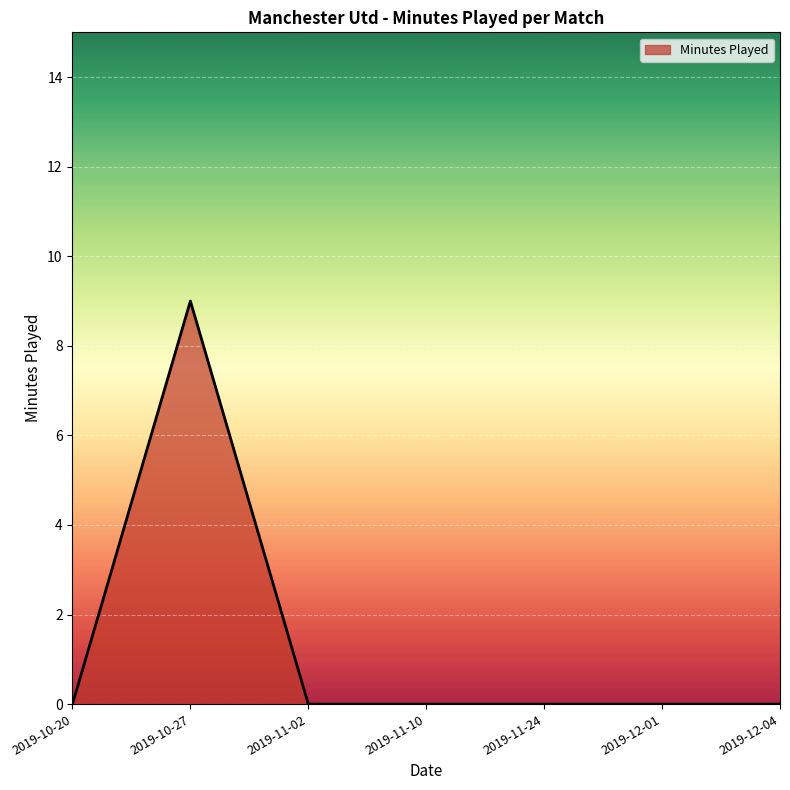

The chart shows a value of -6 at 2019-12-01. True or false?

False